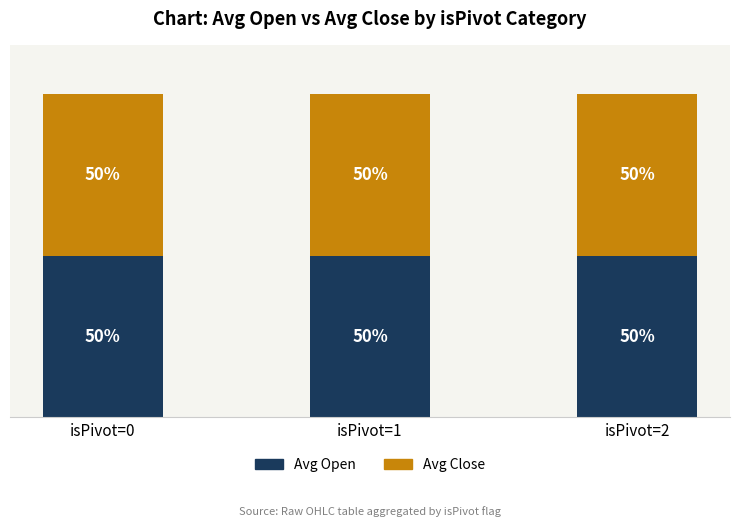

What are all the series names shown in the legend?

Avg Open, Avg Close